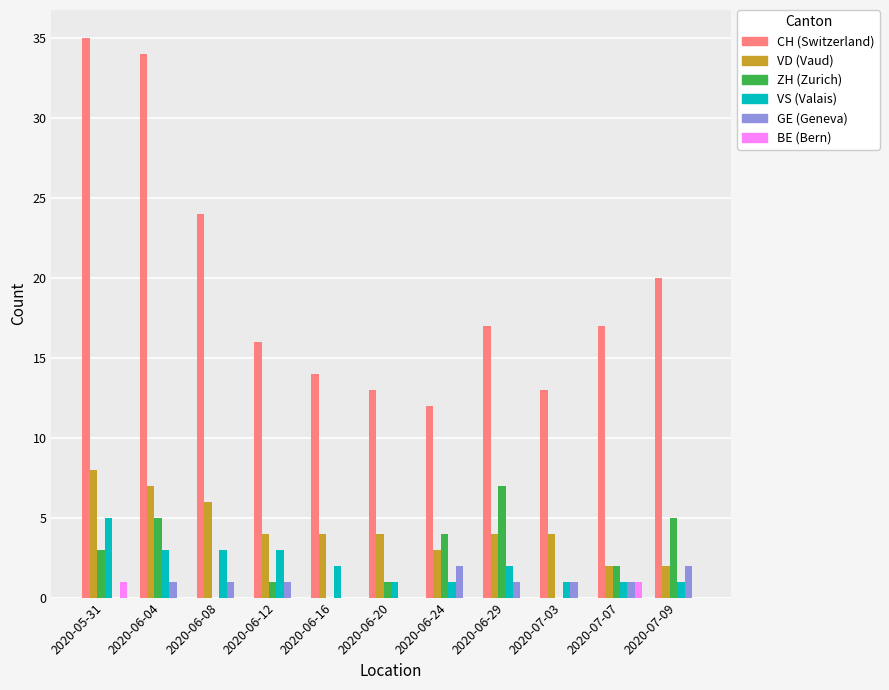

What is the total value across all series at 2020-06-12?

25